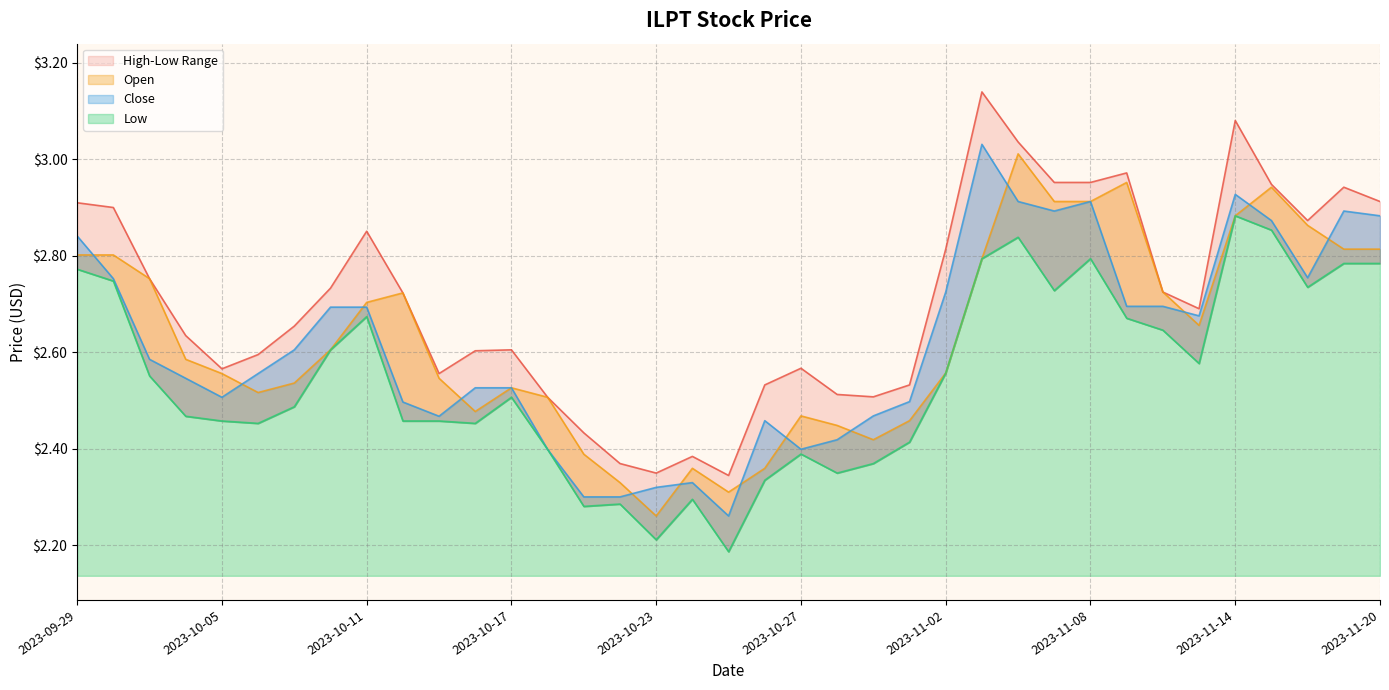

At which label does High reach its peak?

2023-11-03